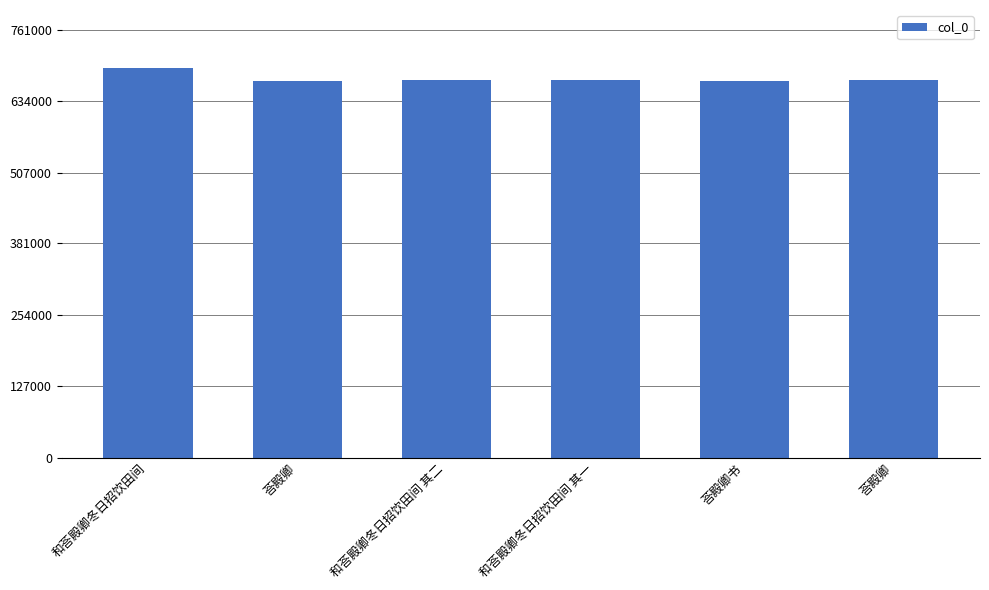

Are the bars horizontal?

No